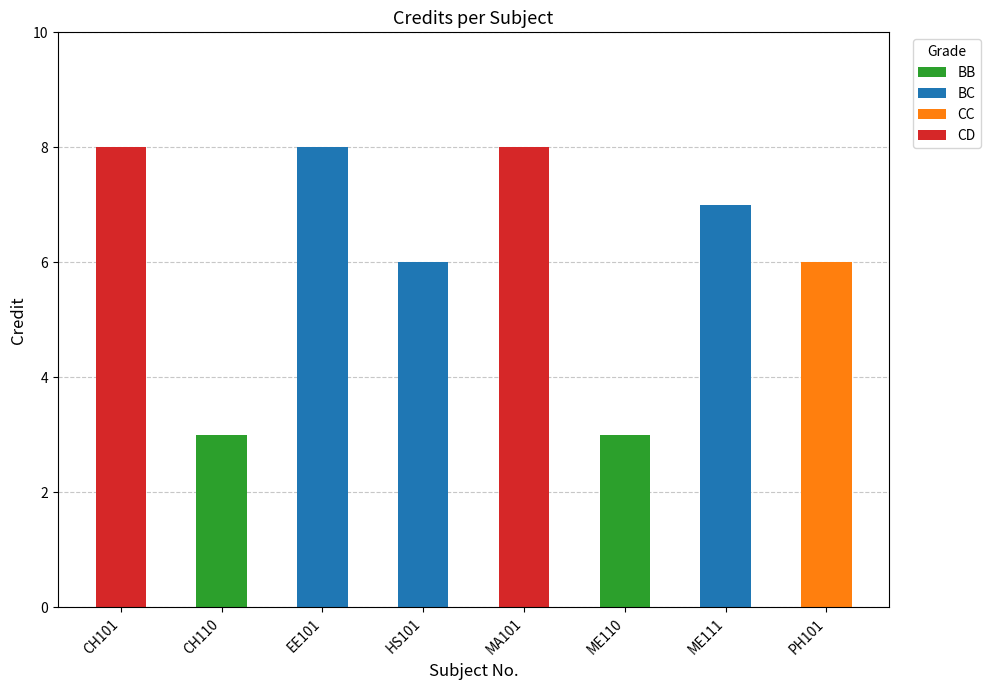

Is it true that BB equals -2 at PH101?

False